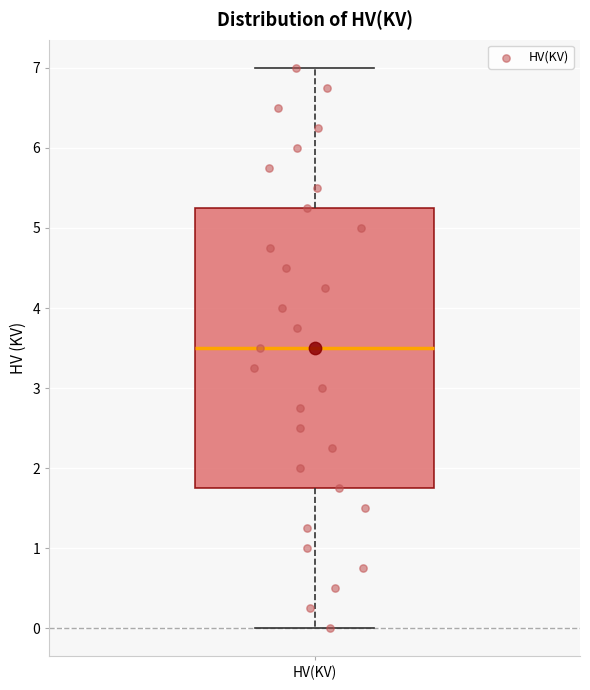

Read this box plot against the y-axis: the position of the median line, the range covered by the box, and the ends of both whiskers. The values are not printed on the chart, so give them approximately, as read against the axis.

median 3.5, box 1.8 to 5.3, whiskers 0.0 to 7.0